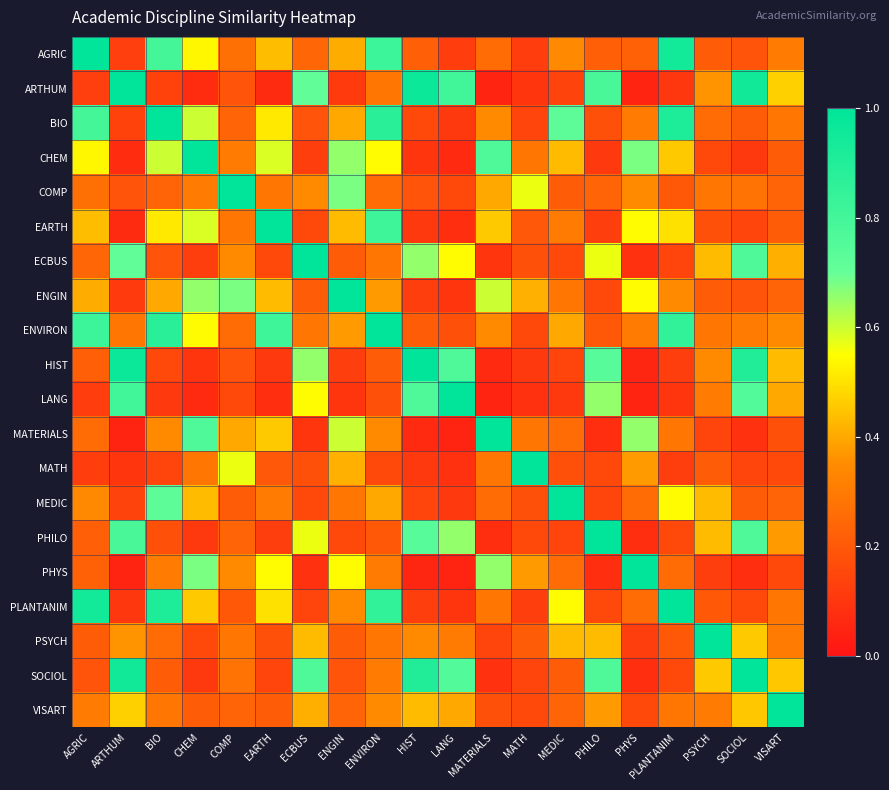

Reading left to right, extract all data points from this chart.

AGRIC: AGRIC=1.0	ARTHUM=0.1	BIO=0.8	CHEM=0.5	COMP=0.3	EARTH=0.4	ECBUS=0.2	ENGIN=0.4	ENVIRON=0.8	HIST=0.2	LANG=0.1	MATERIALS=0.3	MATH=0.1	MEDIC=0.3	PHILO=0.2	PHYS=0.2	PLANTANIM=0.9	PSYCH=0.2	SOCIOL=0.2	VISART=0.3
ARTHUM: AGRIC=0.1	ARTHUM=1.0	BIO=0.1	CHEM=0.1	COMP=0.2	EARTH=0.1	ECBUS=0.7	ENGIN=0.1	ENVIRON=0.3	HIST=1.0	LANG=0.8	MATERIALS=0.0	MATH=0.1	MEDIC=0.1	PHILO=0.8	PHYS=0.0	PLANTANIM=0.1	PSYCH=0.4	SOCIOL=0.9	VISART=0.5
BIO: AGRIC=0.8	ARTHUM=0.1	BIO=1.0	CHEM=0.6	COMP=0.2	EARTH=0.5	ECBUS=0.2	ENGIN=0.4	ENVIRON=0.9	HIST=0.2	LANG=0.1	MATERIALS=0.3	MATH=0.1	MEDIC=0.7	PHILO=0.2	PHYS=0.3	PLANTANIM=0.9	PSYCH=0.3	SOCIOL=0.2	VISART=0.3
CHEM: AGRIC=0.5	ARTHUM=0.1	BIO=0.6	CHEM=1.0	COMP=0.3	EARTH=0.6	ECBUS=0.1	ENGIN=0.7	ENVIRON=0.5	HIST=0.1	LANG=0.1	MATERIALS=0.8	MATH=0.3	MEDIC=0.4	PHILO=0.1	PHYS=0.7	PLANTANIM=0.5	PSYCH=0.2	SOCIOL=0.1	VISART=0.2
COMP: AGRIC=0.3	ARTHUM=0.2	BIO=0.2	CHEM=0.3	COMP=1.0	EARTH=0.3	ECBUS=0.3	ENGIN=0.7	ENVIRON=0.3	HIST=0.2	LANG=0.2	MATERIALS=0.4	MATH=0.6	MEDIC=0.2	PHILO=0.2	PHYS=0.3	PLANTANIM=0.2	PSYCH=0.3	SOCIOL=0.3	VISART=0.2
EARTH: AGRIC=0.4	ARTHUM=0.1	BIO=0.5	CHEM=0.6	COMP=0.3	EARTH=1.0	ECBUS=0.2	ENGIN=0.4	ENVIRON=0.8	HIST=0.1	LANG=0.1	MATERIALS=0.5	MATH=0.2	MEDIC=0.3	PHILO=0.1	PHYS=0.5	PLANTANIM=0.5	PSYCH=0.2	SOCIOL=0.1	VISART=0.2
ECBUS: AGRIC=0.2	ARTHUM=0.7	BIO=0.2	CHEM=0.1	COMP=0.3	EARTH=0.2	ECBUS=1.0	ENGIN=0.2	ENVIRON=0.3	HIST=0.7	LANG=0.5	MATERIALS=0.1	MATH=0.2	MEDIC=0.2	PHILO=0.6	PHYS=0.1	PLANTANIM=0.1	PSYCH=0.4	SOCIOL=0.8	VISART=0.4
ENGIN: AGRIC=0.4	ARTHUM=0.1	BIO=0.4	CHEM=0.7	COMP=0.7	EARTH=0.4	ECBUS=0.2	ENGIN=1.0	ENVIRON=0.4	HIST=0.1	LANG=0.1	MATERIALS=0.6	MATH=0.4	MEDIC=0.3	PHILO=0.2	PHYS=0.5	PLANTANIM=0.3	PSYCH=0.2	SOCIOL=0.2	VISART=0.2
ENVIRON: AGRIC=0.8	ARTHUM=0.3	BIO=0.9	CHEM=0.5	COMP=0.3	EARTH=0.8	ECBUS=0.3	ENGIN=0.4	ENVIRON=1.0	HIST=0.2	LANG=0.2	MATERIALS=0.3	MATH=0.2	MEDIC=0.4	PHILO=0.2	PHYS=0.3	PLANTANIM=0.9	PSYCH=0.3	SOCIOL=0.3	VISART=0.3
HIST: AGRIC=0.2	ARTHUM=1.0	BIO=0.2	CHEM=0.1	COMP=0.2	EARTH=0.1	ECBUS=0.7	ENGIN=0.1	ENVIRON=0.2	HIST=1.0	LANG=0.8	MATERIALS=0.1	MATH=0.1	MEDIC=0.1	PHILO=0.7	PHYS=0.1	PLANTANIM=0.1	PSYCH=0.3	SOCIOL=0.9	VISART=0.4
LANG: AGRIC=0.1	ARTHUM=0.8	BIO=0.1	CHEM=0.1	COMP=0.2	EARTH=0.1	ECBUS=0.5	ENGIN=0.1	ENVIRON=0.2	HIST=0.8	LANG=1.0	MATERIALS=0.0	MATH=0.1	MEDIC=0.1	PHILO=0.7	PHYS=0.0	PLANTANIM=0.1	PSYCH=0.3	SOCIOL=0.8	VISART=0.4
MATERIALS: AGRIC=0.3	ARTHUM=0.0	BIO=0.3	CHEM=0.8	COMP=0.4	EARTH=0.5	ECBUS=0.1	ENGIN=0.6	ENVIRON=0.3	HIST=0.1	LANG=0.0	MATERIALS=1.0	MATH=0.3	MEDIC=0.3	PHILO=0.1	PHYS=0.7	PLANTANIM=0.3	PSYCH=0.1	SOCIOL=0.1	VISART=0.2
MATH: AGRIC=0.1	ARTHUM=0.1	BIO=0.1	CHEM=0.3	COMP=0.6	EARTH=0.2	ECBUS=0.2	ENGIN=0.4	ENVIRON=0.2	HIST=0.1	LANG=0.1	MATERIALS=0.3	MATH=1.0	MEDIC=0.2	PHILO=0.2	PHYS=0.4	PLANTANIM=0.1	PSYCH=0.2	SOCIOL=0.1	VISART=0.2
MEDIC: AGRIC=0.3	ARTHUM=0.1	BIO=0.7	CHEM=0.4	COMP=0.2	EARTH=0.3	ECBUS=0.2	ENGIN=0.3	ENVIRON=0.4	HIST=0.1	LANG=0.1	MATERIALS=0.3	MATH=0.2	MEDIC=1.0	PHILO=0.1	PHYS=0.3	PLANTANIM=0.5	PSYCH=0.4	SOCIOL=0.2	VISART=0.2
PHILO: AGRIC=0.2	ARTHUM=0.8	BIO=0.2	CHEM=0.1	COMP=0.2	EARTH=0.1	ECBUS=0.6	ENGIN=0.2	ENVIRON=0.2	HIST=0.7	LANG=0.7	MATERIALS=0.1	MATH=0.2	MEDIC=0.1	PHILO=1.0	PHYS=0.1	PLANTANIM=0.2	PSYCH=0.4	SOCIOL=0.8	VISART=0.4
PHYS: AGRIC=0.2	ARTHUM=0.0	BIO=0.3	CHEM=0.7	COMP=0.3	EARTH=0.5	ECBUS=0.1	ENGIN=0.5	ENVIRON=0.3	HIST=0.1	LANG=0.0	MATERIALS=0.7	MATH=0.4	MEDIC=0.3	PHILO=0.1	PHYS=1.0	PLANTANIM=0.3	PSYCH=0.1	SOCIOL=0.1	VISART=0.2
PLANTANIM: AGRIC=0.9	ARTHUM=0.1	BIO=0.9	CHEM=0.5	COMP=0.2	EARTH=0.5	ECBUS=0.1	ENGIN=0.3	ENVIRON=0.9	HIST=0.1	LANG=0.1	MATERIALS=0.3	MATH=0.1	MEDIC=0.5	PHILO=0.2	PHYS=0.3	PLANTANIM=1.0	PSYCH=0.2	SOCIOL=0.2	VISART=0.3
PSYCH: AGRIC=0.2	ARTHUM=0.4	BIO=0.3	CHEM=0.2	COMP=0.3	EARTH=0.2	ECBUS=0.4	ENGIN=0.2	ENVIRON=0.3	HIST=0.3	LANG=0.3	MATERIALS=0.1	MATH=0.2	MEDIC=0.4	PHILO=0.4	PHYS=0.1	PLANTANIM=0.2	PSYCH=1.0	SOCIOL=0.5	VISART=0.3
SOCIOL: AGRIC=0.2	ARTHUM=0.9	BIO=0.2	CHEM=0.1	COMP=0.3	EARTH=0.1	ECBUS=0.8	ENGIN=0.2	ENVIRON=0.3	HIST=0.9	LANG=0.8	MATERIALS=0.1	MATH=0.1	MEDIC=0.2	PHILO=0.8	PHYS=0.1	PLANTANIM=0.2	PSYCH=0.5	SOCIOL=1.0	VISART=0.5
VISART: AGRIC=0.3	ARTHUM=0.5	BIO=0.3	CHEM=0.2	COMP=0.2	EARTH=0.2	ECBUS=0.4	ENGIN=0.2	ENVIRON=0.3	HIST=0.4	LANG=0.4	MATERIALS=0.2	MATH=0.2	MEDIC=0.2	PHILO=0.4	PHYS=0.2	PLANTANIM=0.3	PSYCH=0.3	SOCIOL=0.5	VISART=1.0